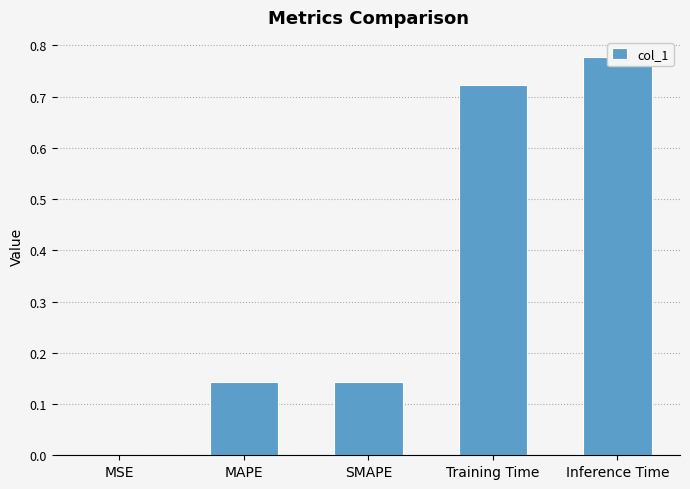

What is the label of the 4th bar from the left?

Training Time